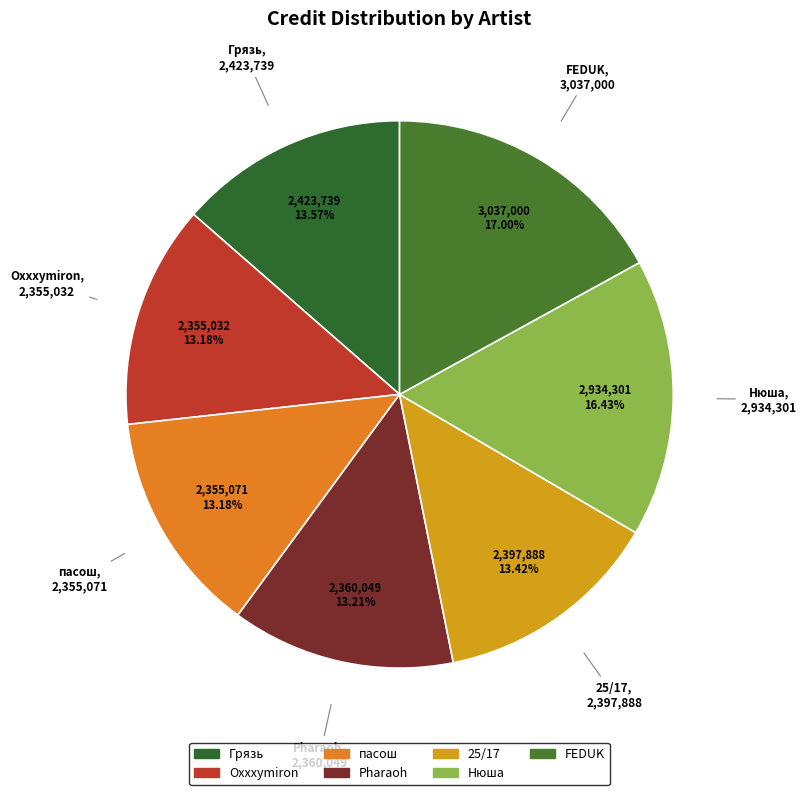

To the nearest percent, what portion does пасош represent?

13%